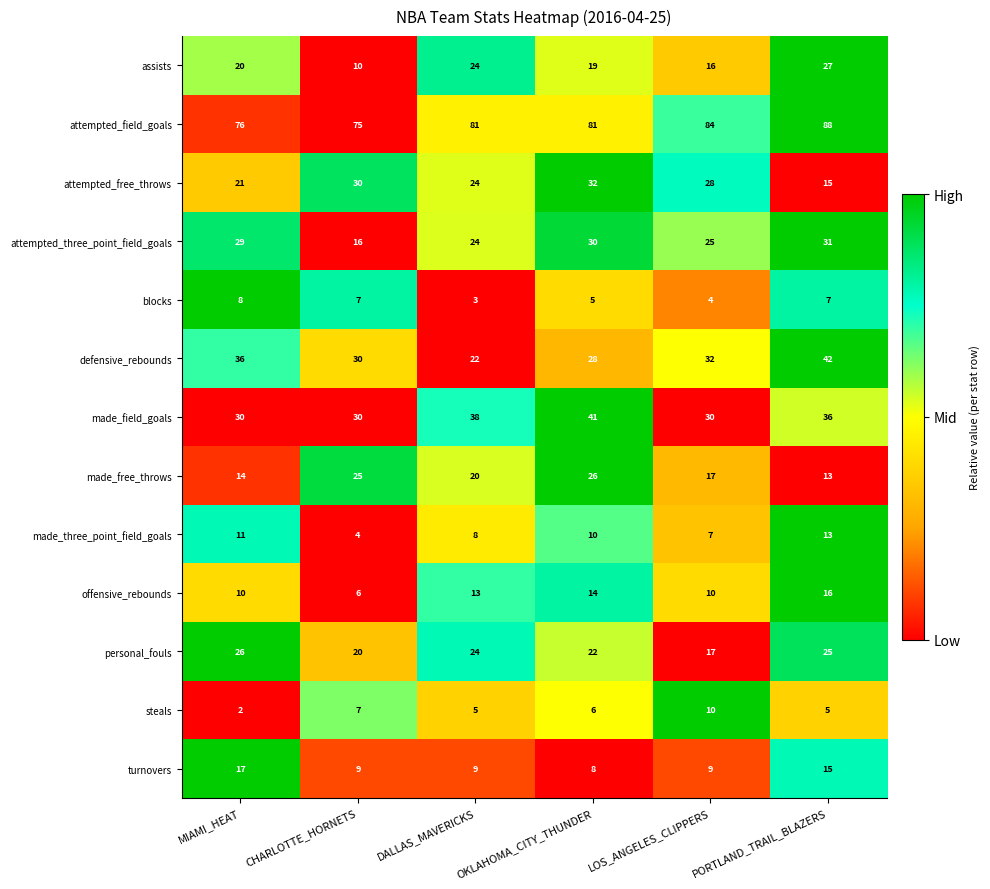

Where does the personal_fouls series first go above 24?

MIAMI_HEAT